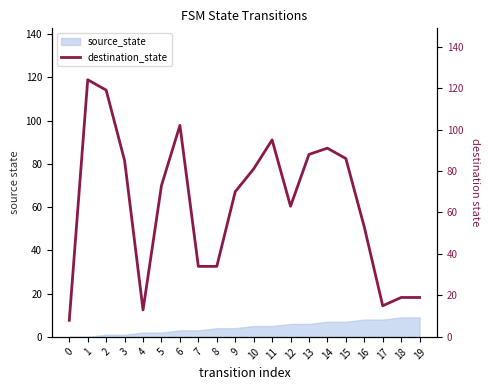

The chart shows a value of 85 at 3. True or false?

True